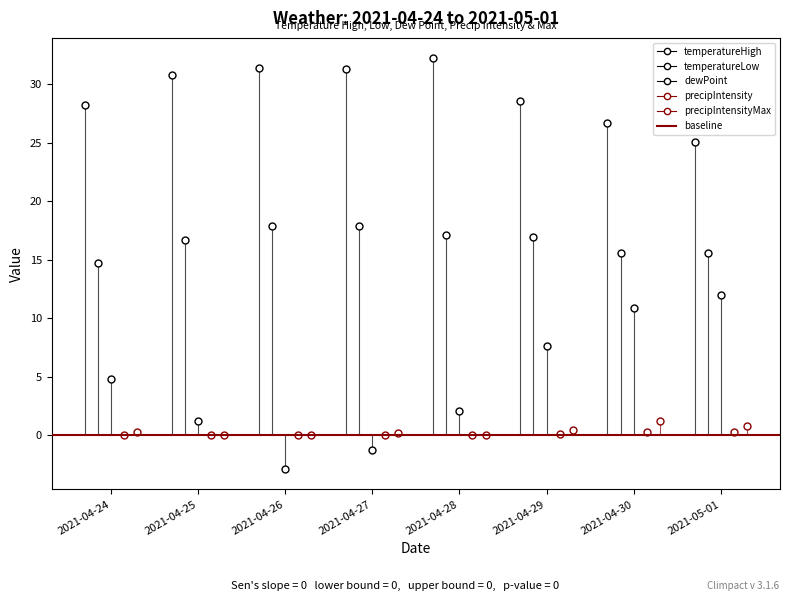

What is the label of the 7th point from the right?

2021-04-25